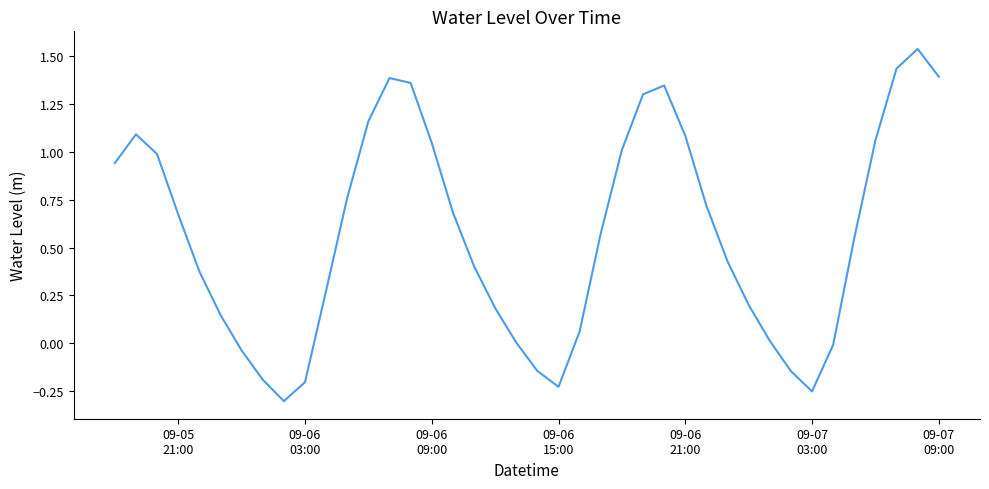

What is the difference between the maximum and minimum values?

1.8